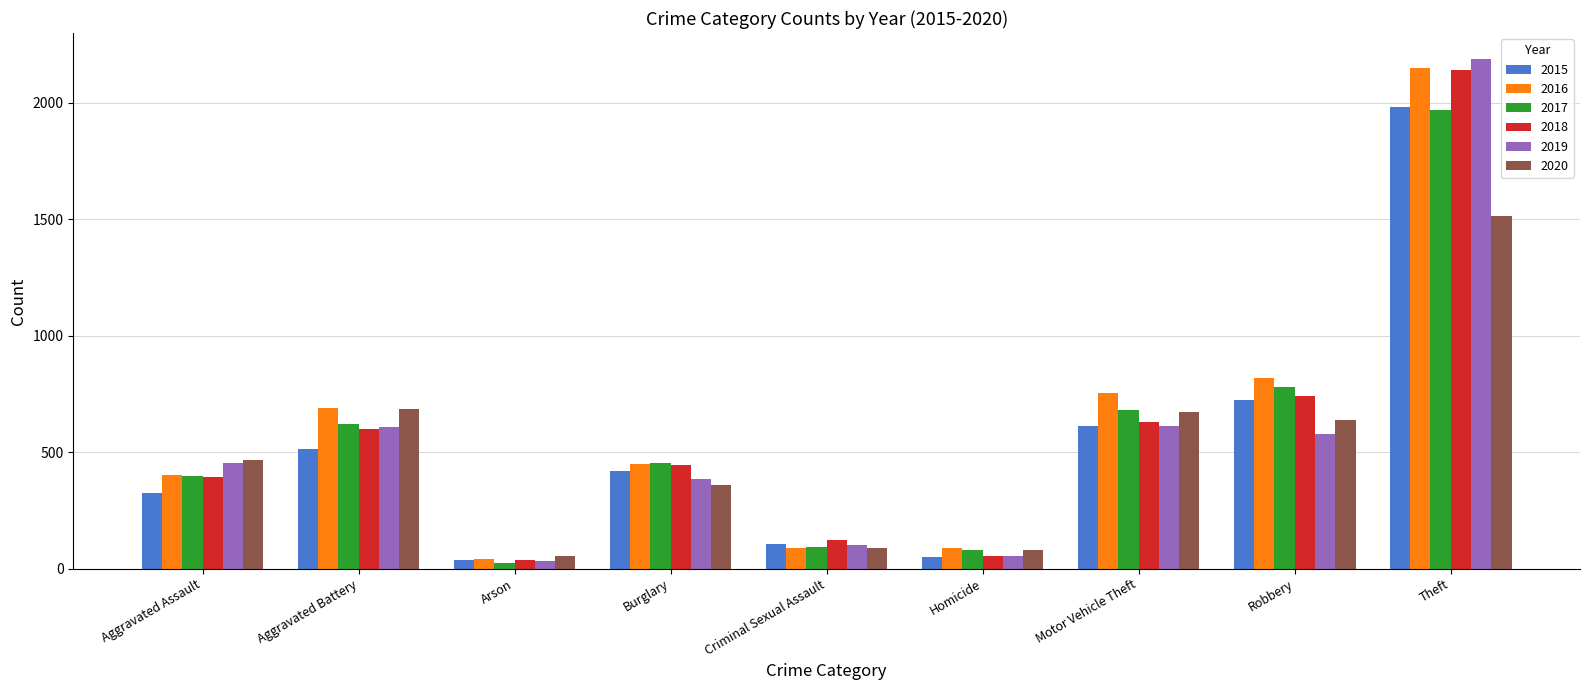

Read the 2018 value at Arson.

37